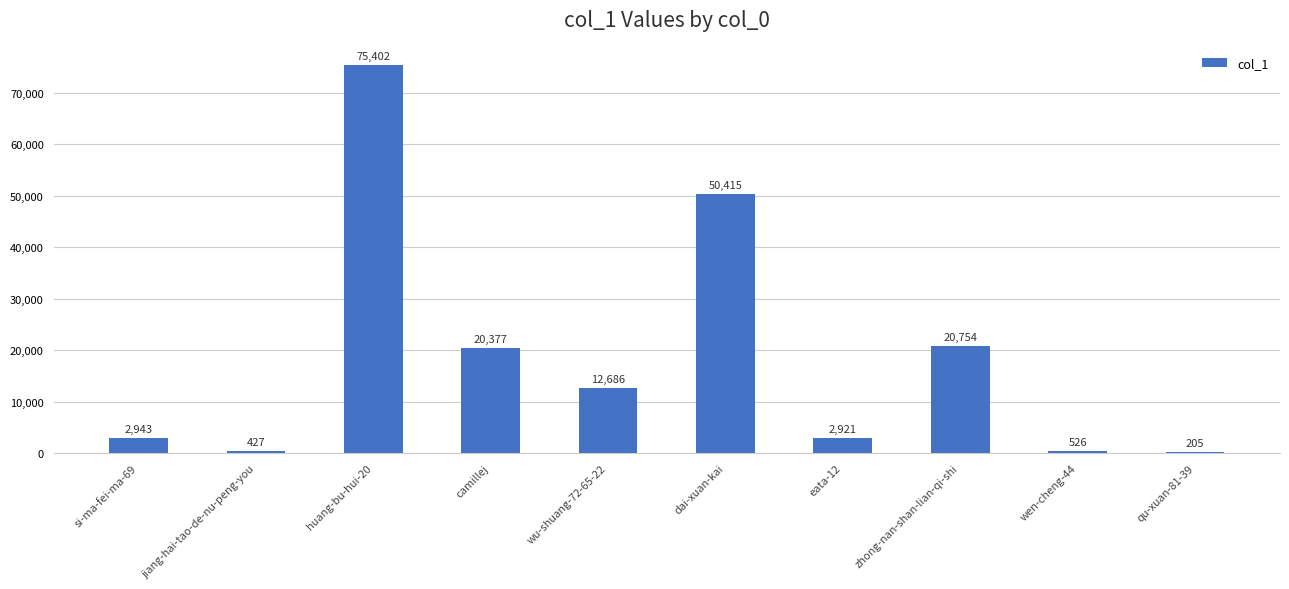

True or false: the data shows 2943 at si-ma-fei-ma-69.

True